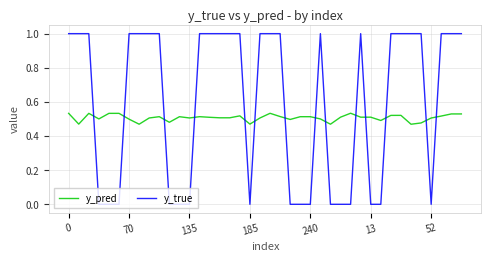

What is the greatest value displayed?

1.0